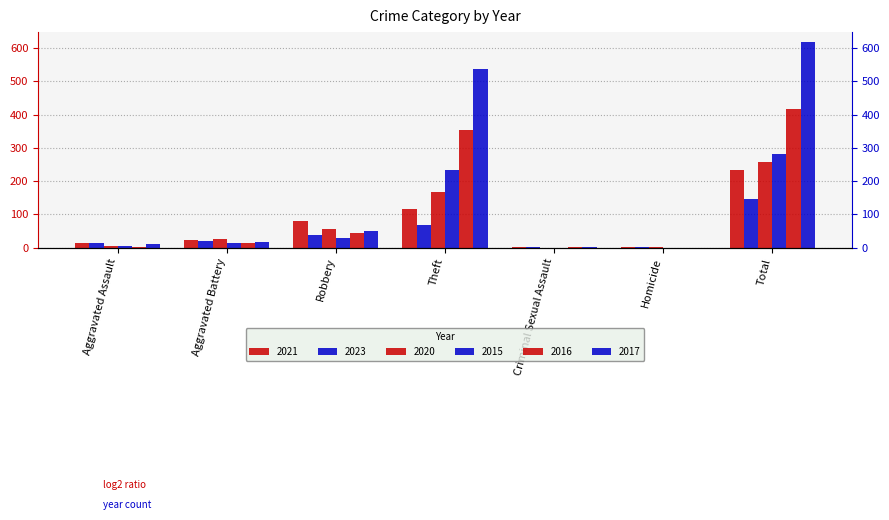

What are all the series names shown in the legend?

2021, 2023, 2020, 2015, 2016, 2017